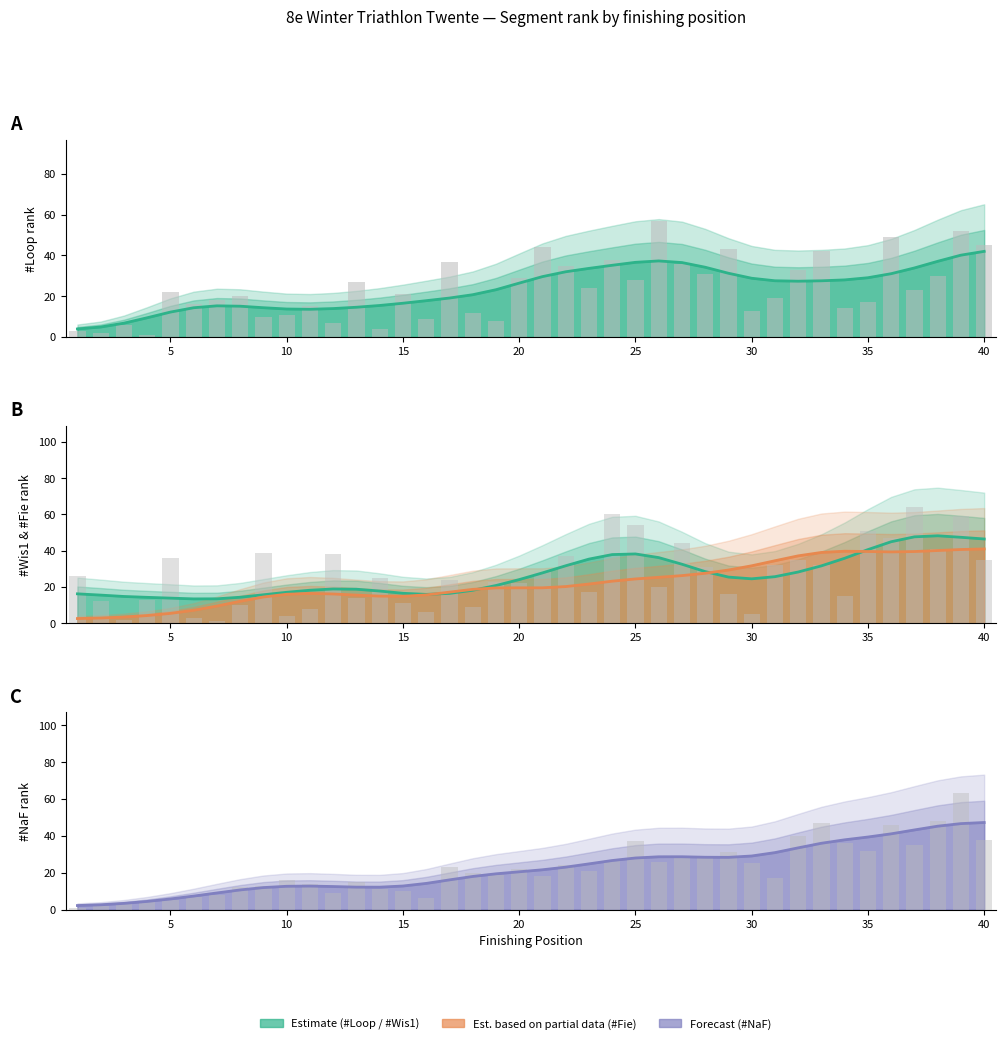

What is the value of the #Wis1 bar at the 31st from the left?

32